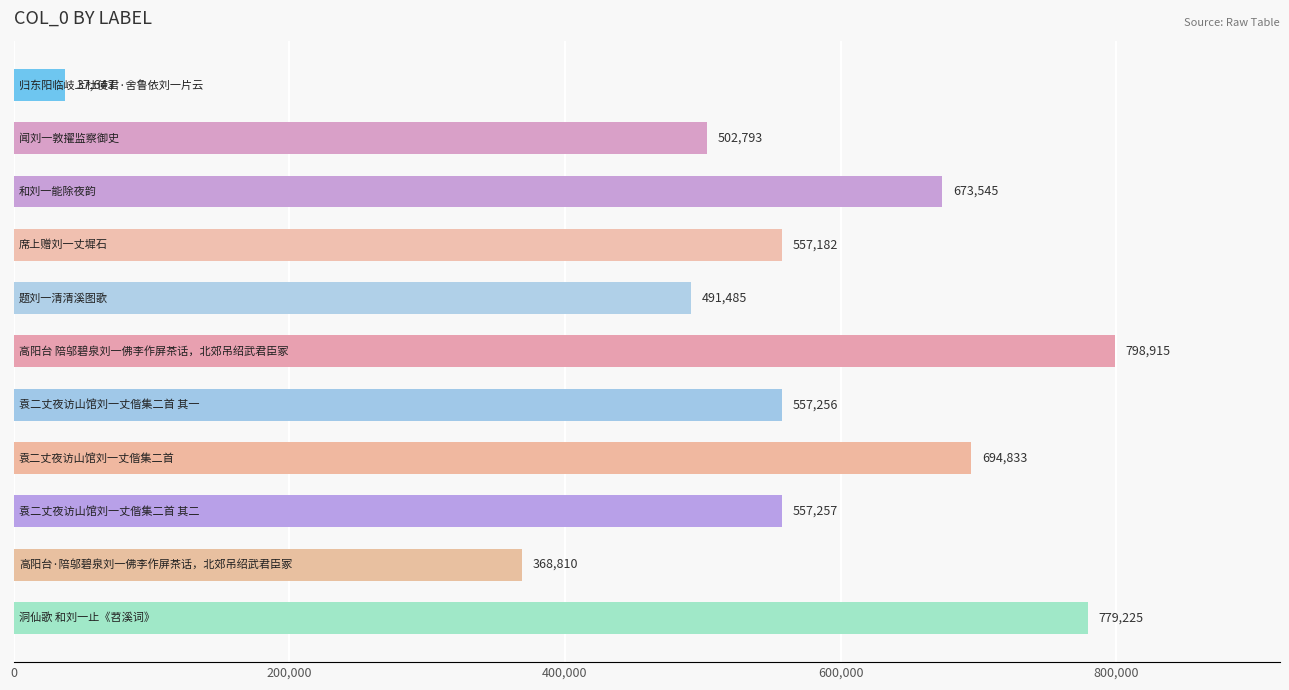

Reading top to bottom, transcribe all the data shown in this chart.

37643	502793	673545	557182	491485	798915	557256	694833	557257	368810	779225